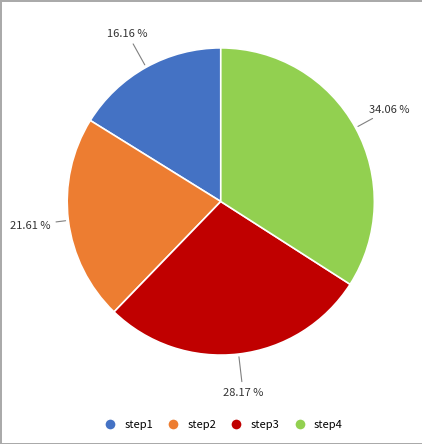

Is step3 the majority of the pie?

No